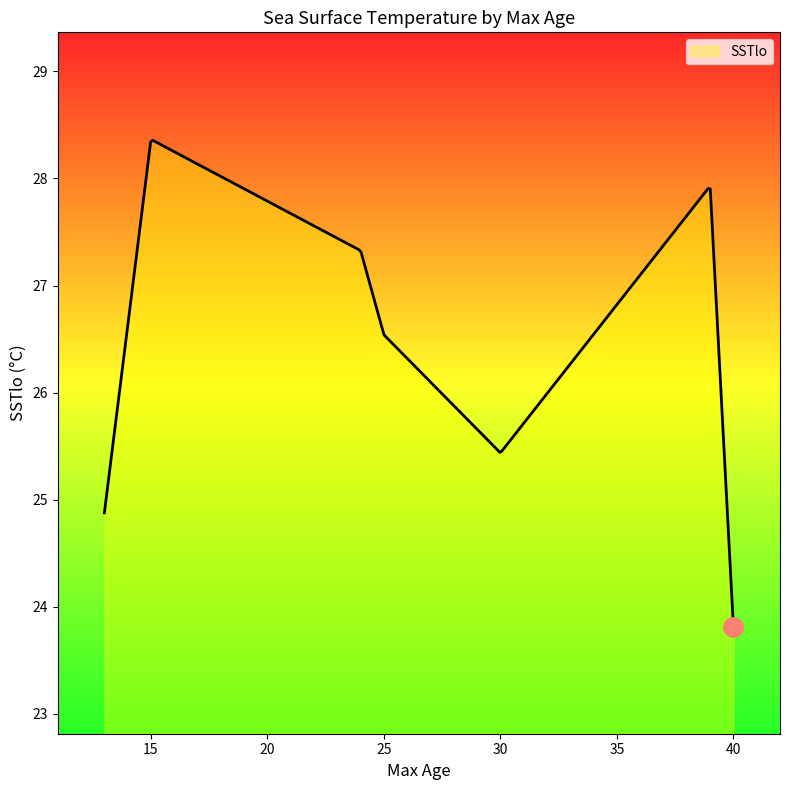

What is the maximum value shown in the chart?

28.4